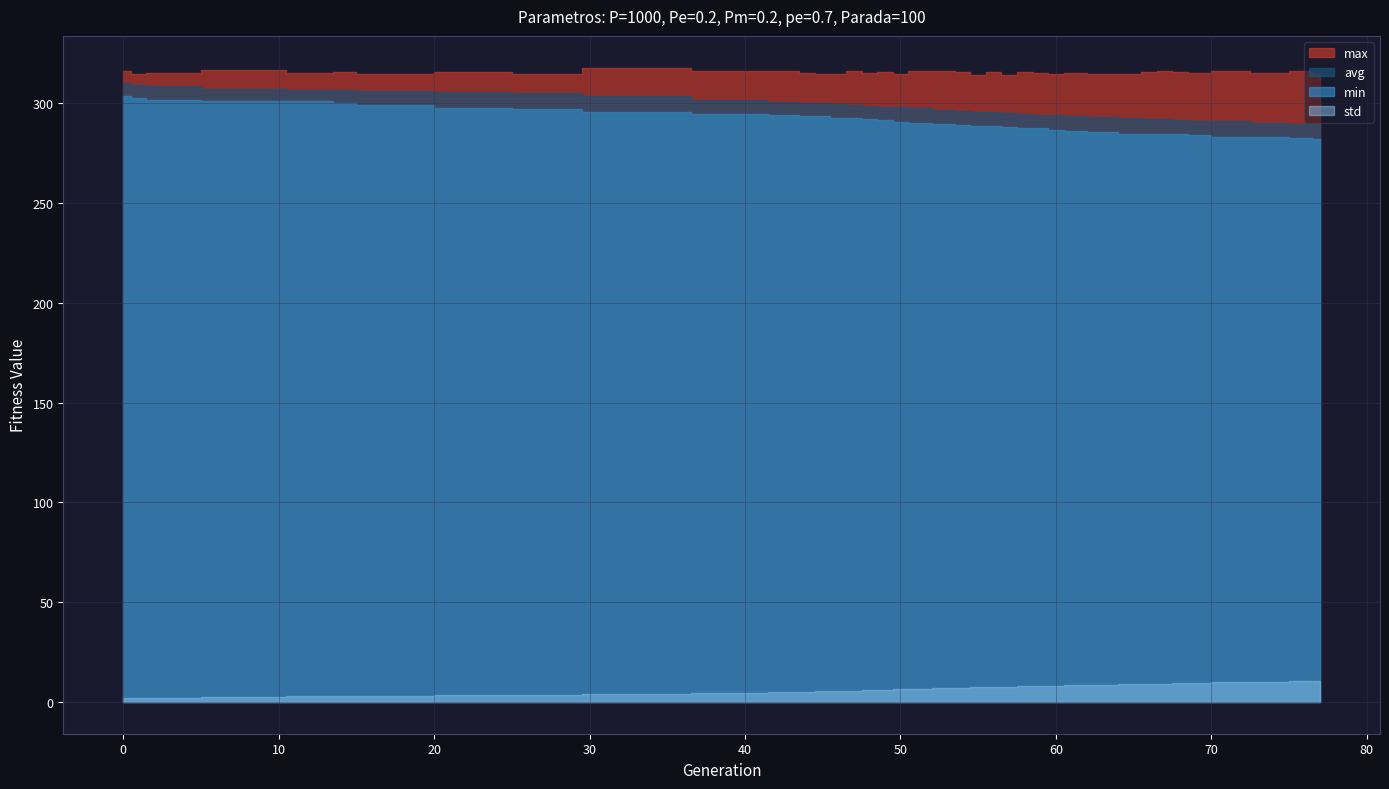

How many series are shown in this chart?

4